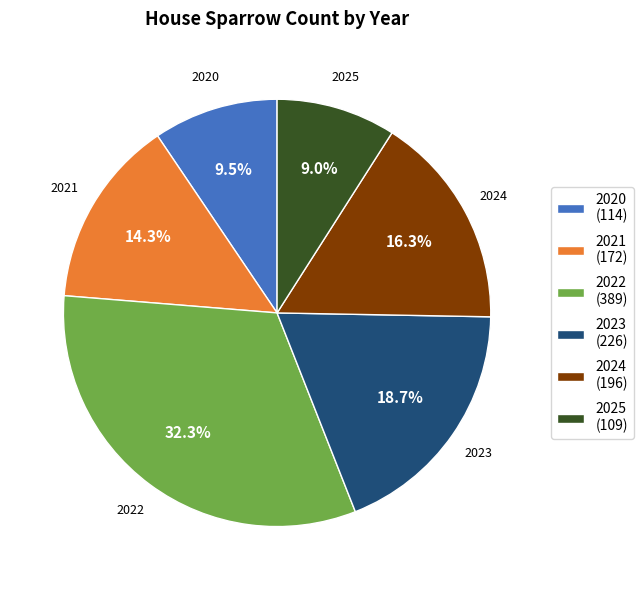

What percentage is the 2024 slice, to the nearest percent?

16%